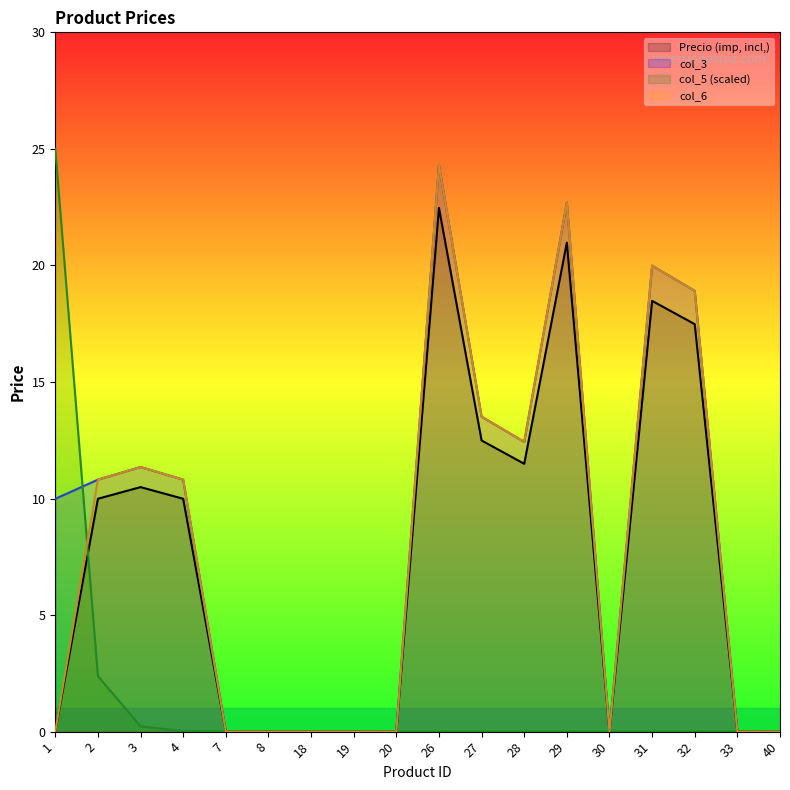

What is the difference between the maximum and minimum values in the col_5 series?

25.0